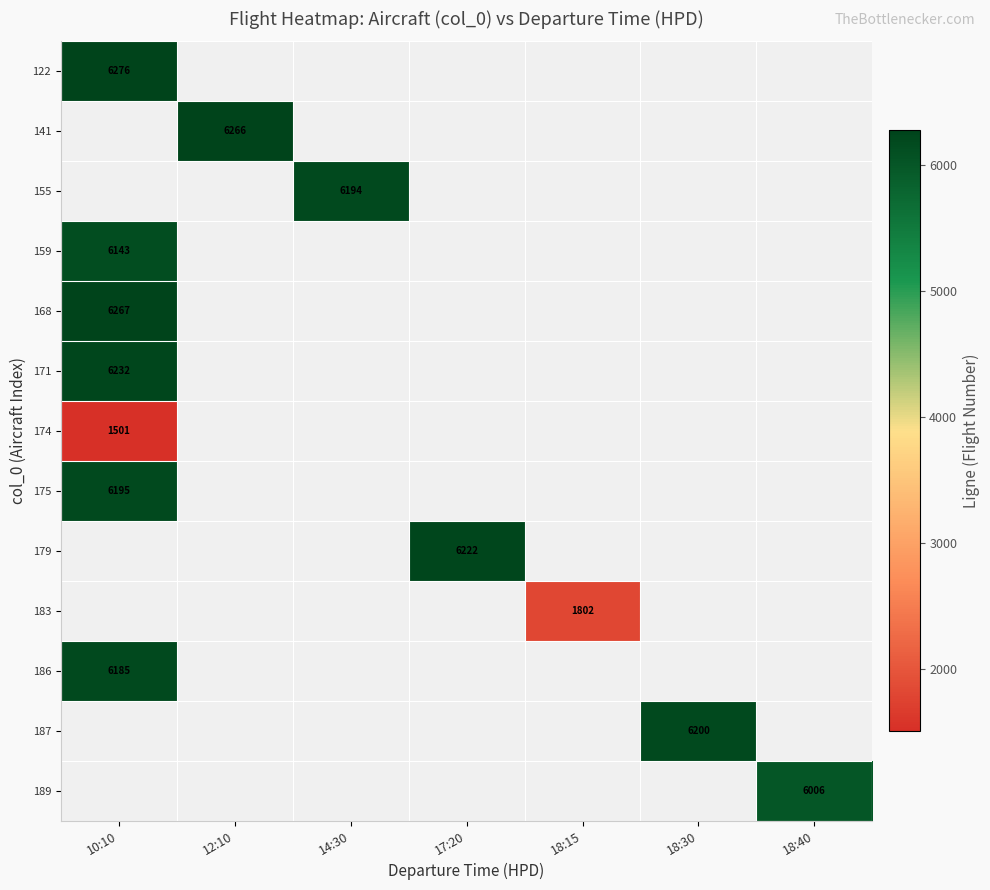

List the labels in order of 155 value, smallest first.

10:10, 12:10, 14:30, 17:20, 18:15, 18:30, 18:40